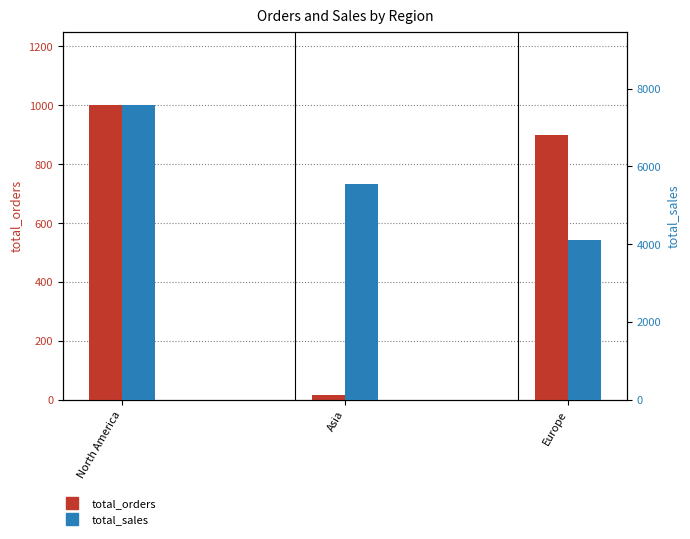

At which category is the sum across all series the highest?

North America